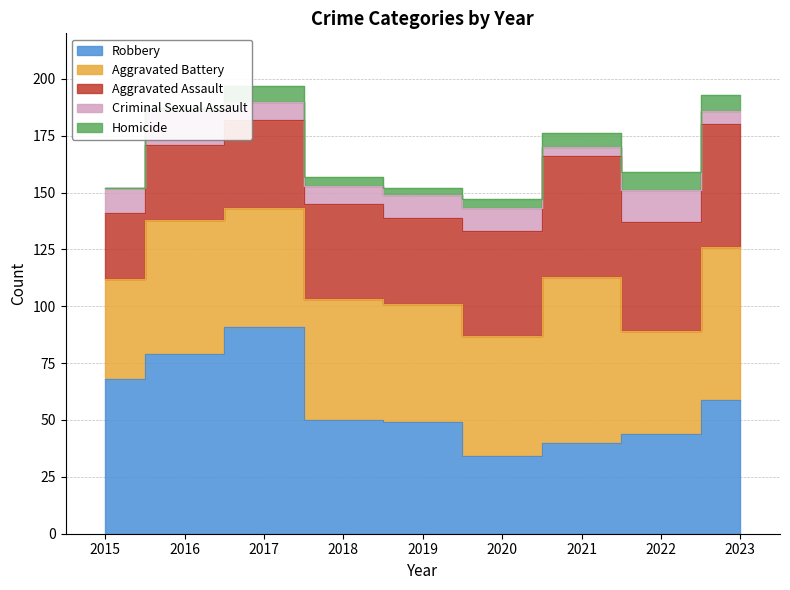

Between 2023 and 2017, which is larger?

2017